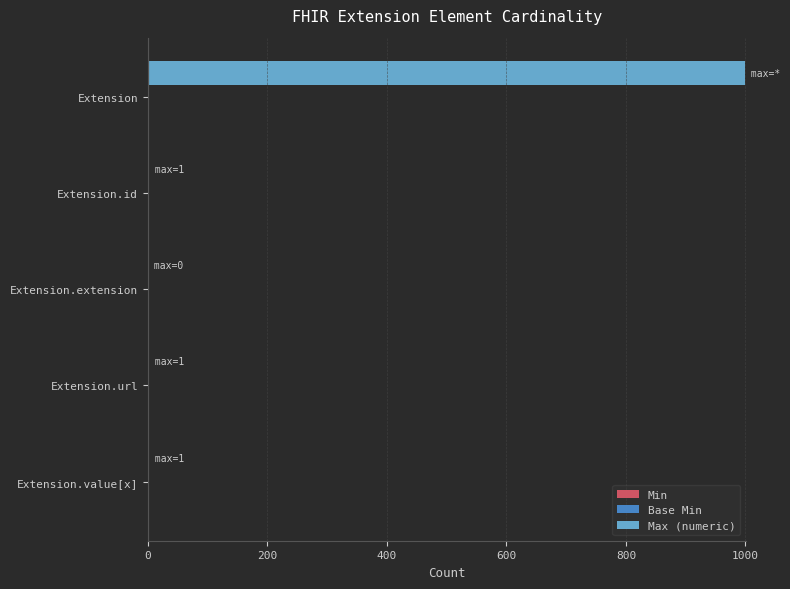

Which has a higher value, Extension.id or Extension?

Extension